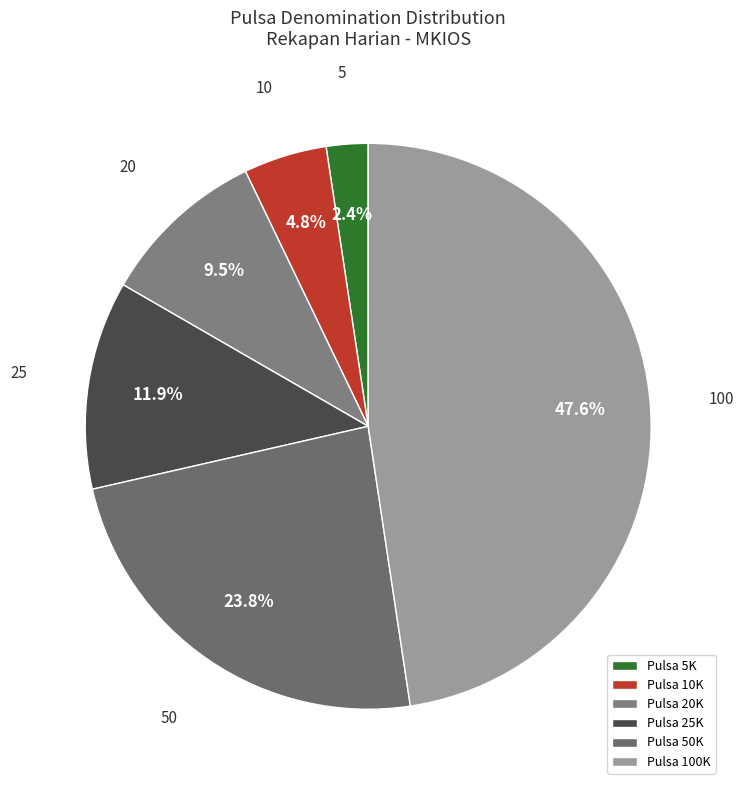

Approximately how many times larger is the value at 10 compared to 25?

0.4